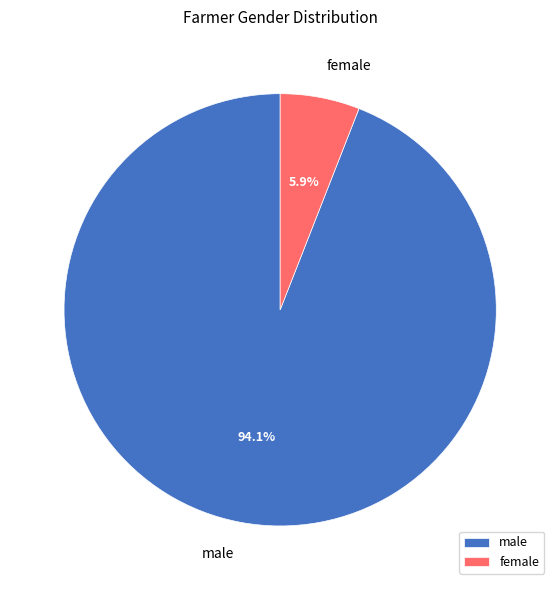

Rank the categories by value from highest to lowest.

male, female